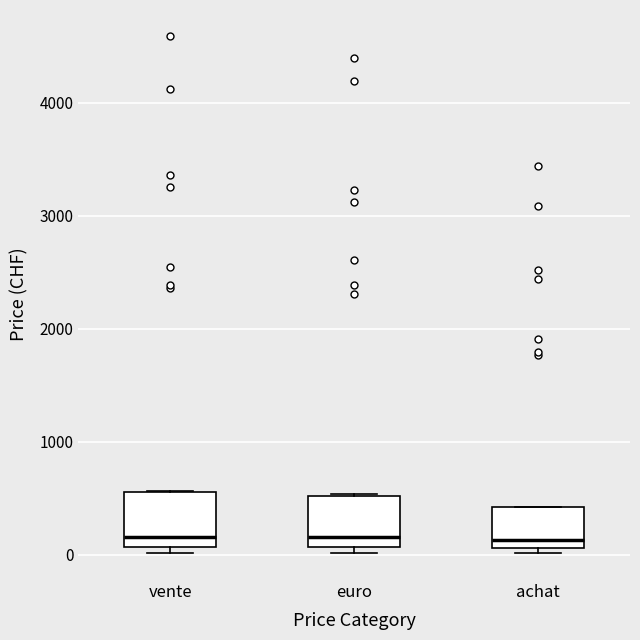

Where is the lower edge of the box for achat on the y-axis? The values are not printed on the chart, so give them approximately, as read against the axis.

100